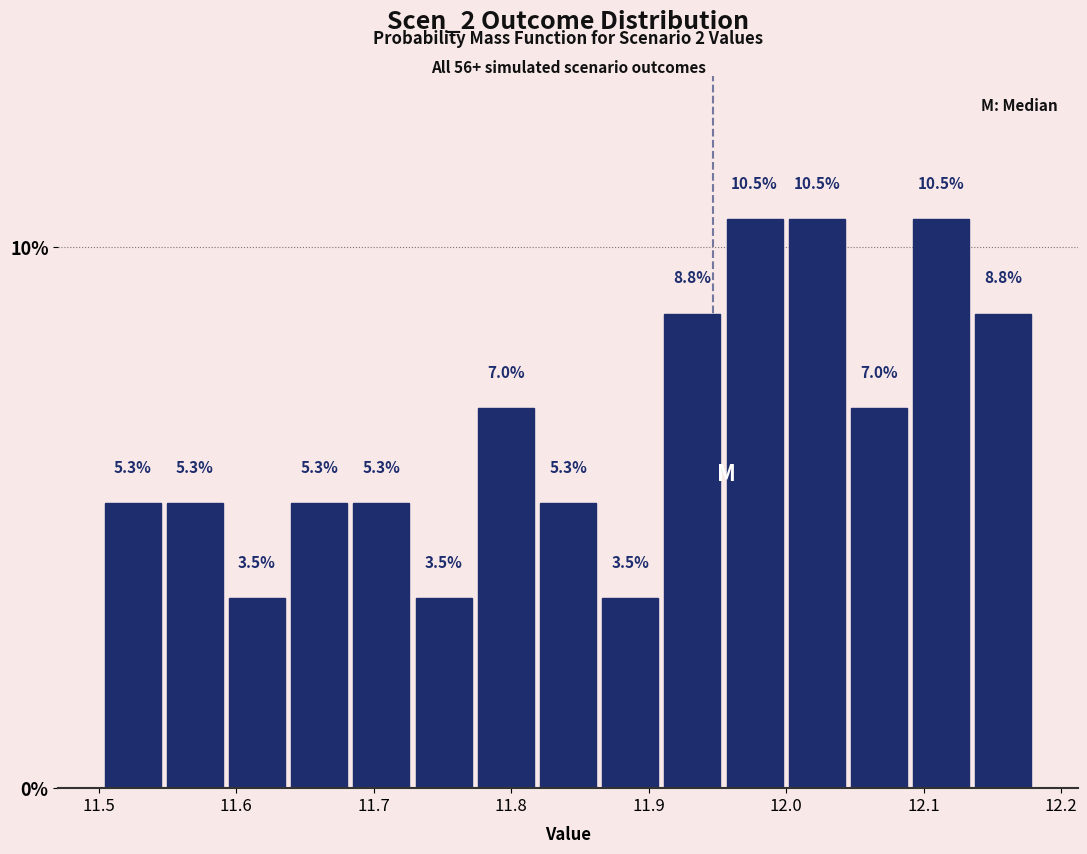

How tall is the bar that spans 11.96 to 12.00 on the x-axis? The bar edges are not printed on the chart, so give them approximately, as read against the axis.

10.5